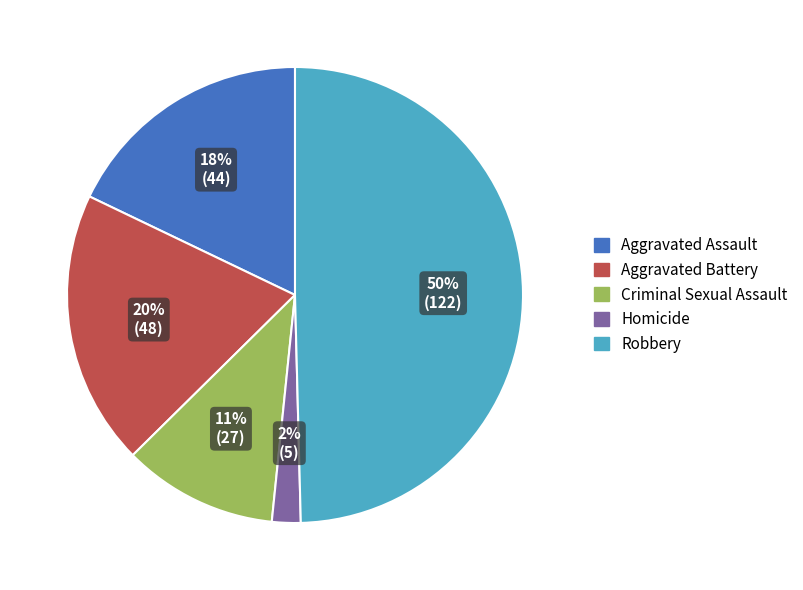

The Homicide slice represents 13% of the pie. True or false?

False